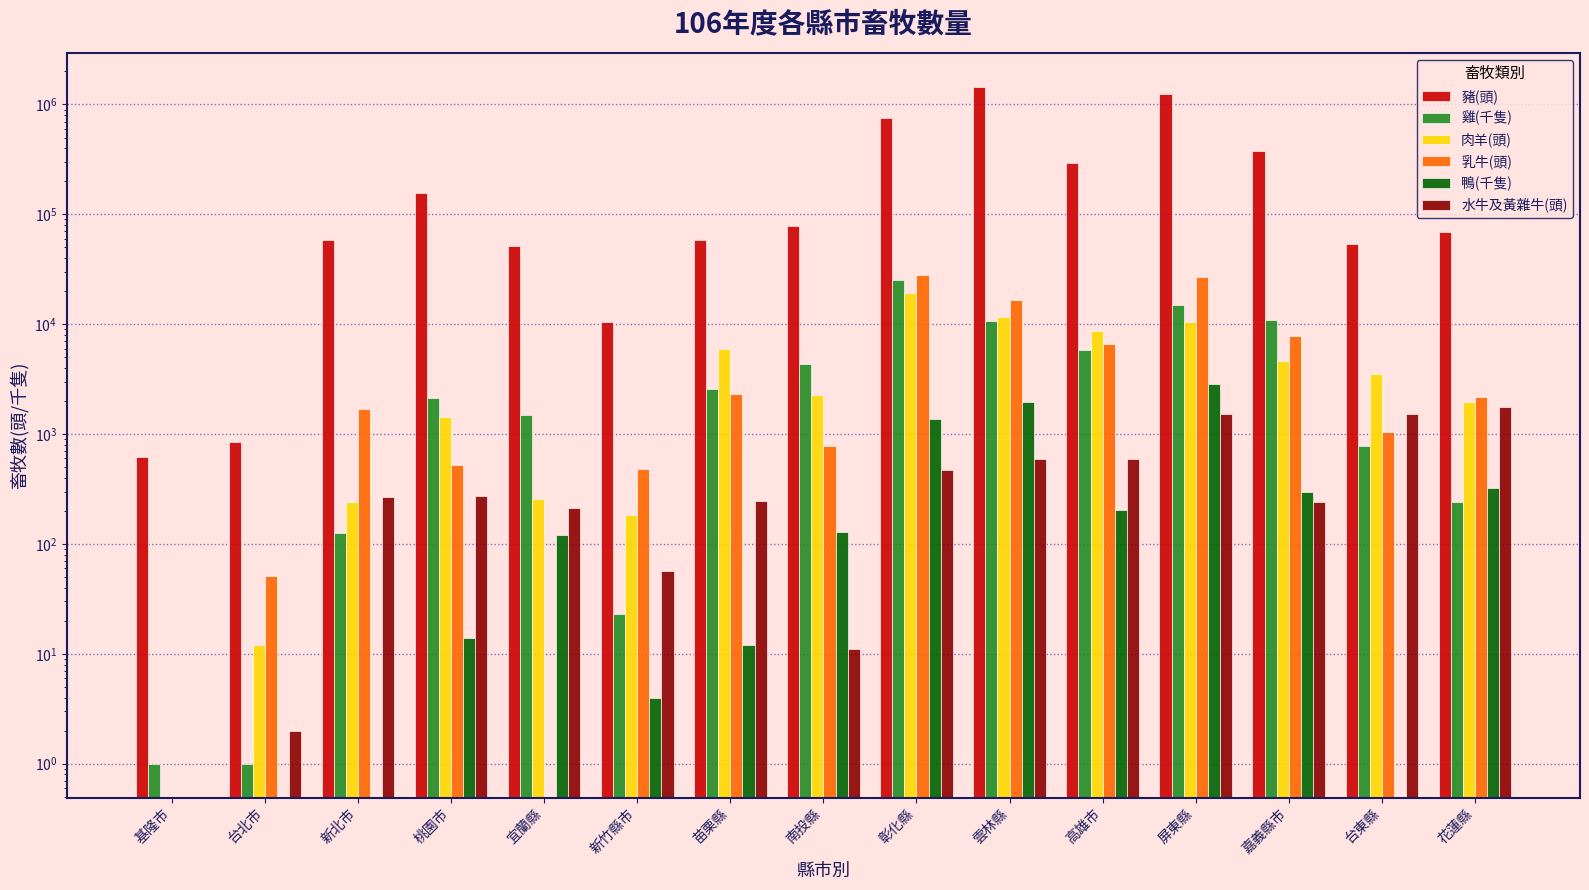

At which label does 乳牛(頭) first exceed 1691?

苗栗縣